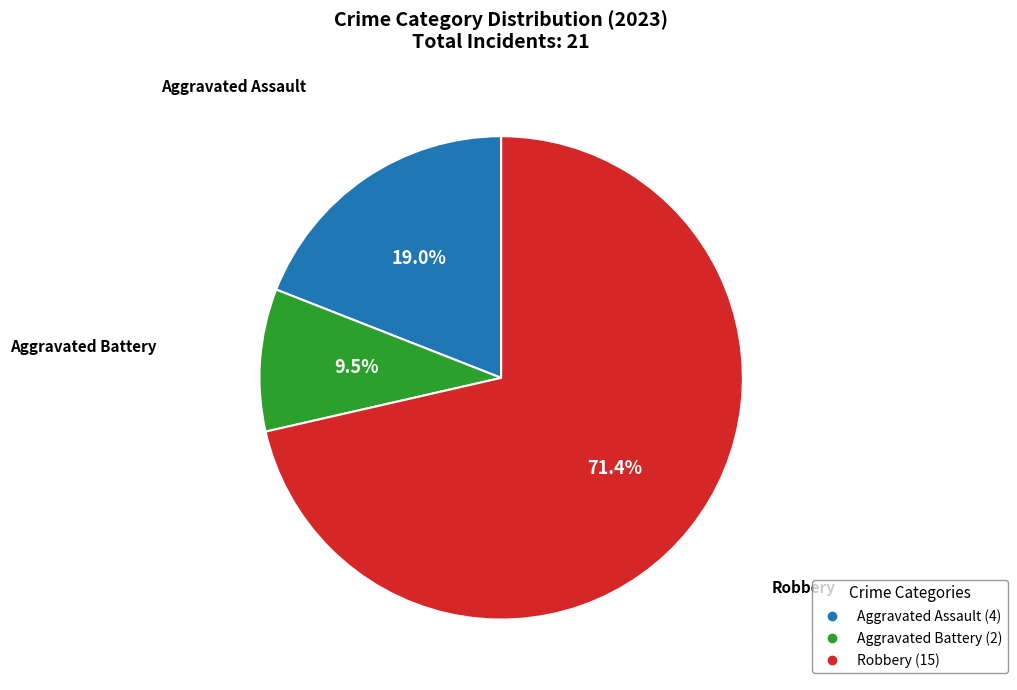

Is there a majority slice in this chart?

Yes